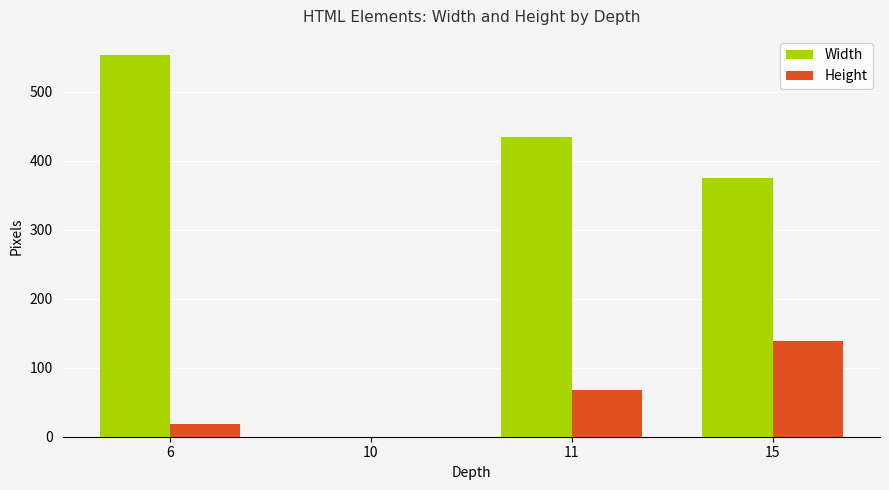

How many values in Height are above zero?

3